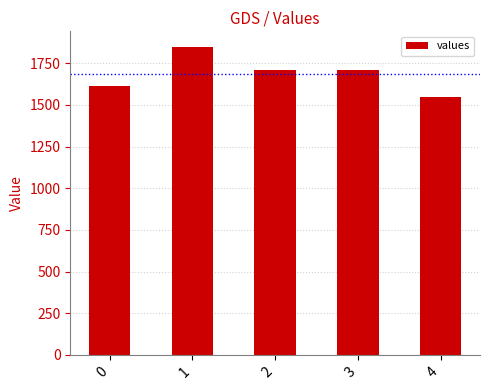

What is the approximate value at 2?

1712.0